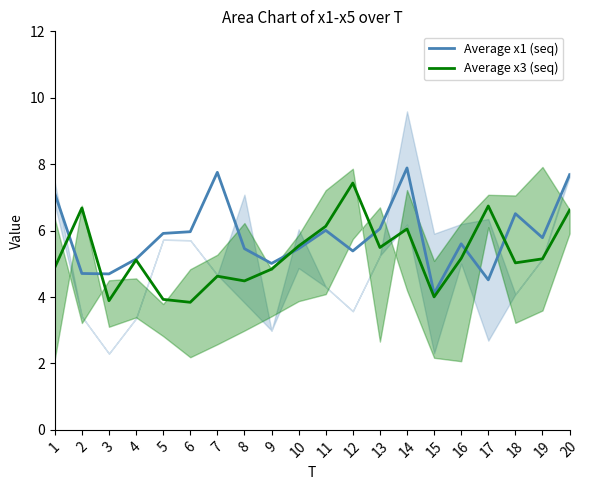

What are all the series names shown in the legend?

Average x1 (seq), Average x3 (seq)